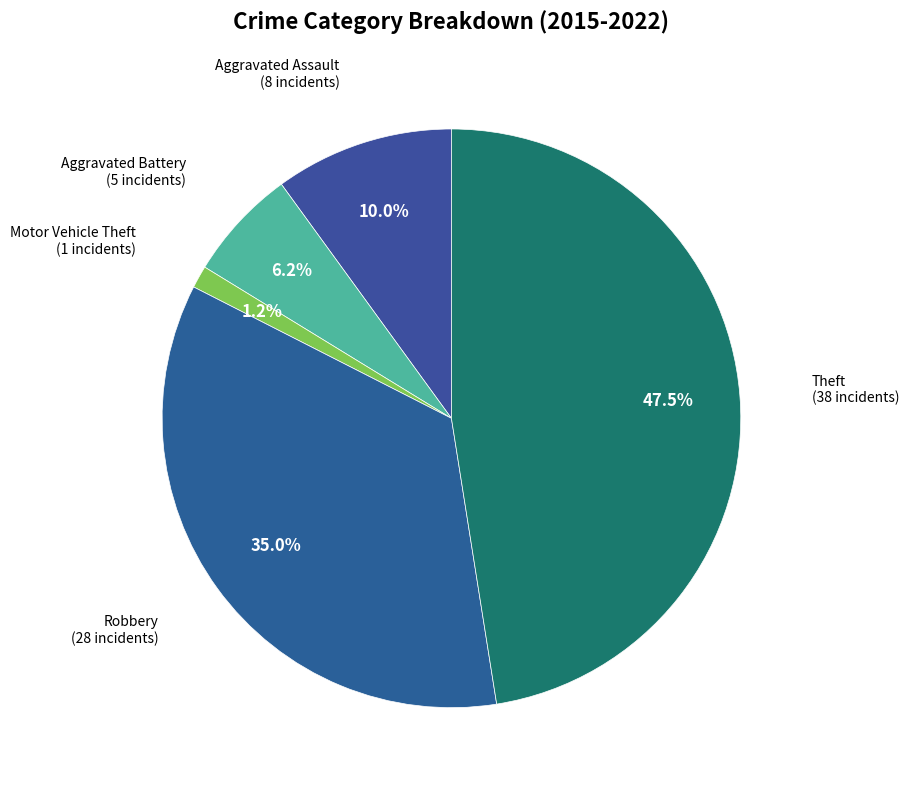

Which slice is the largest?

Theft